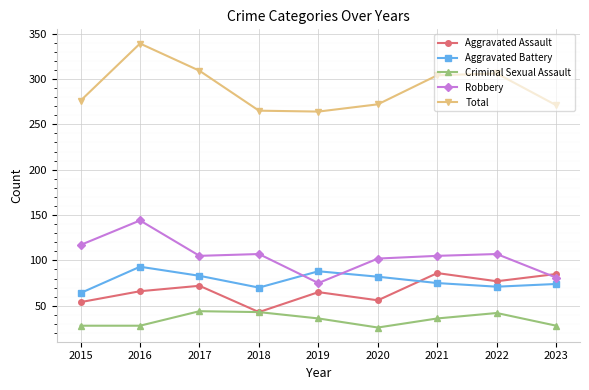

At which category does Total reach its first local peak?

2016